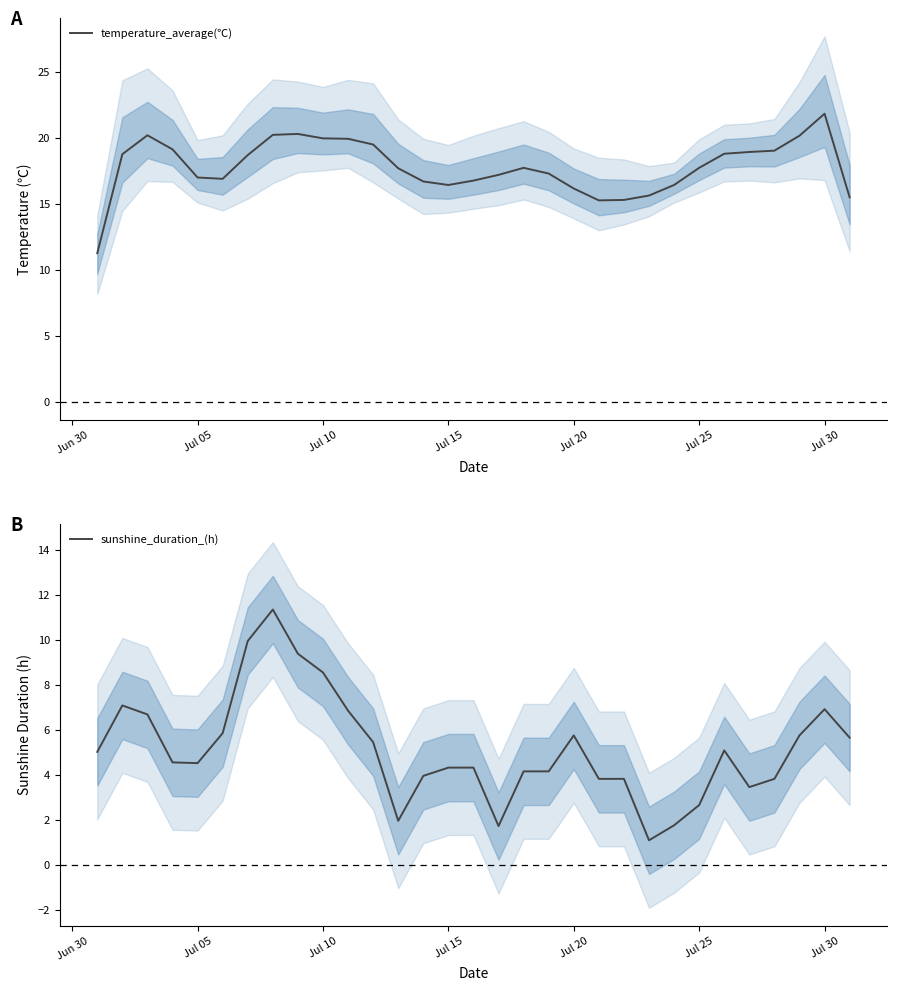

True or false: temperature_average(℃) has a value of 16.2 at Jul 20.

True